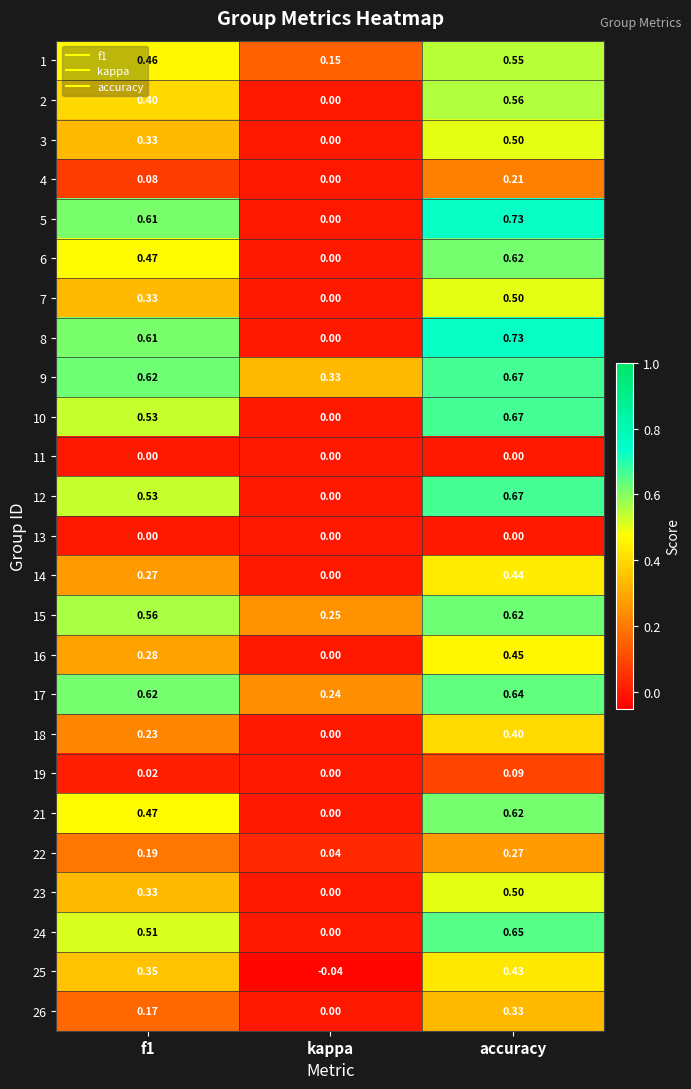

Where is 15 nearest to the value 0?

kappa